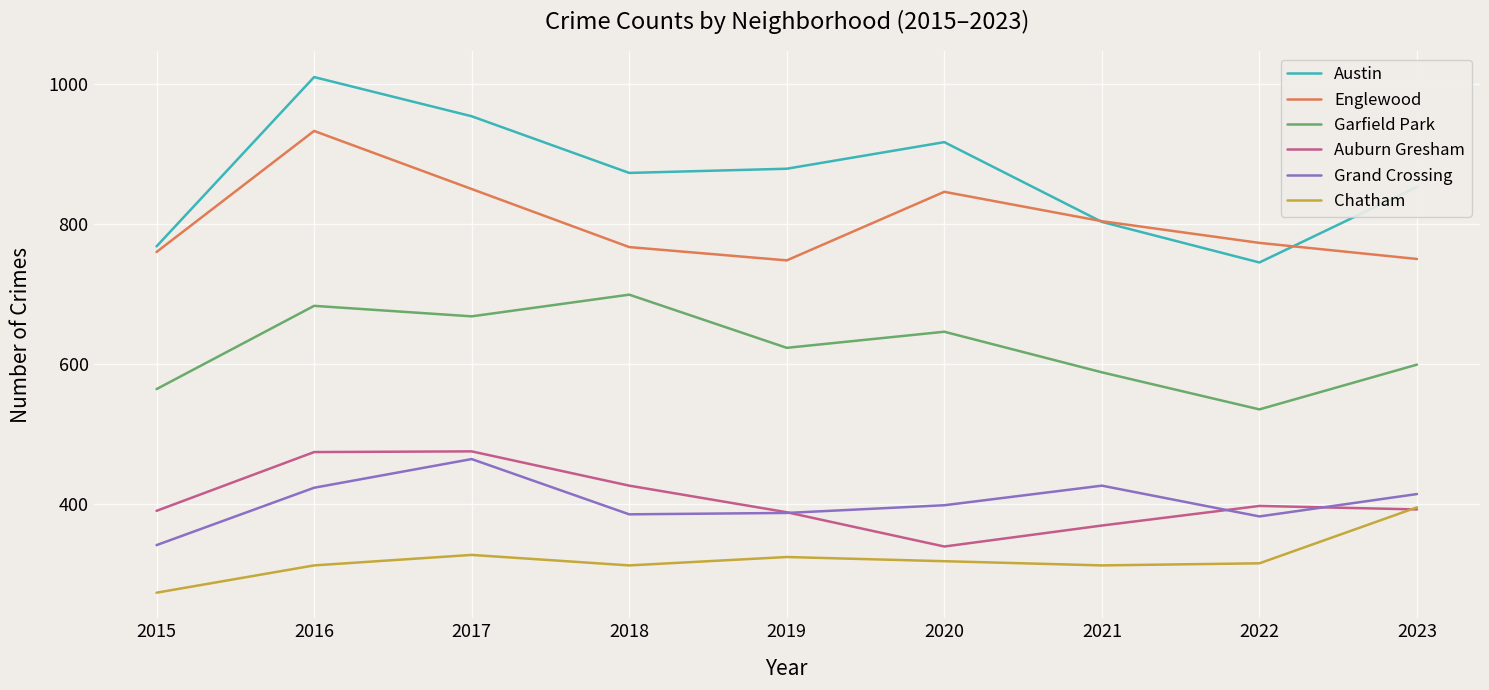

How many values in the Auburn Gresham series are below 392?

4